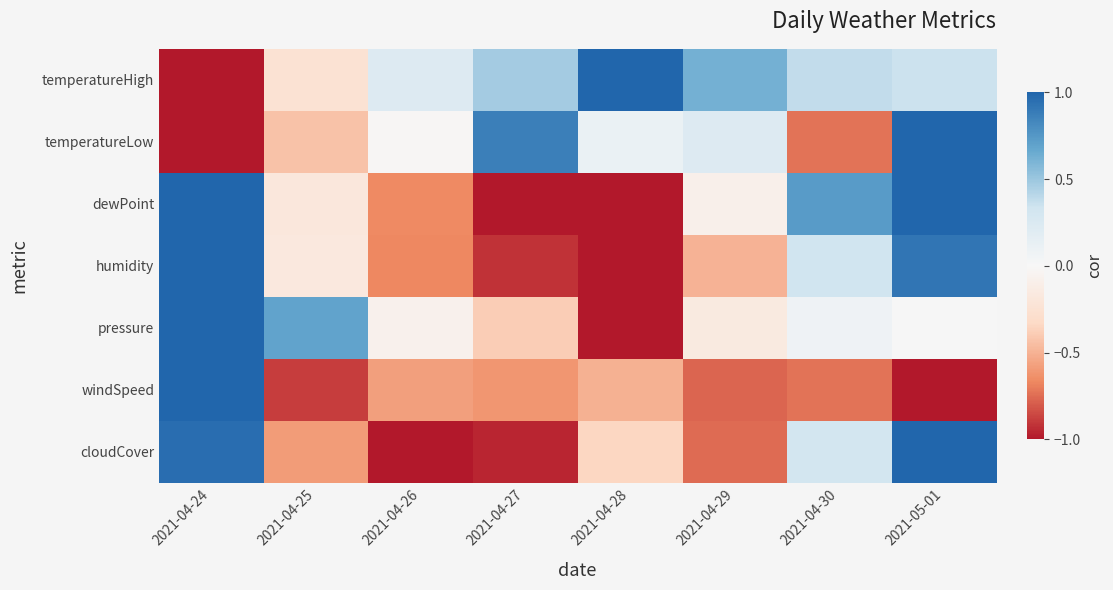

List the series in order of their peak value, lowest first.

temperatureHigh, temperatureLow, dewPoint, humidity, pressure, windSpeed, cloudCover